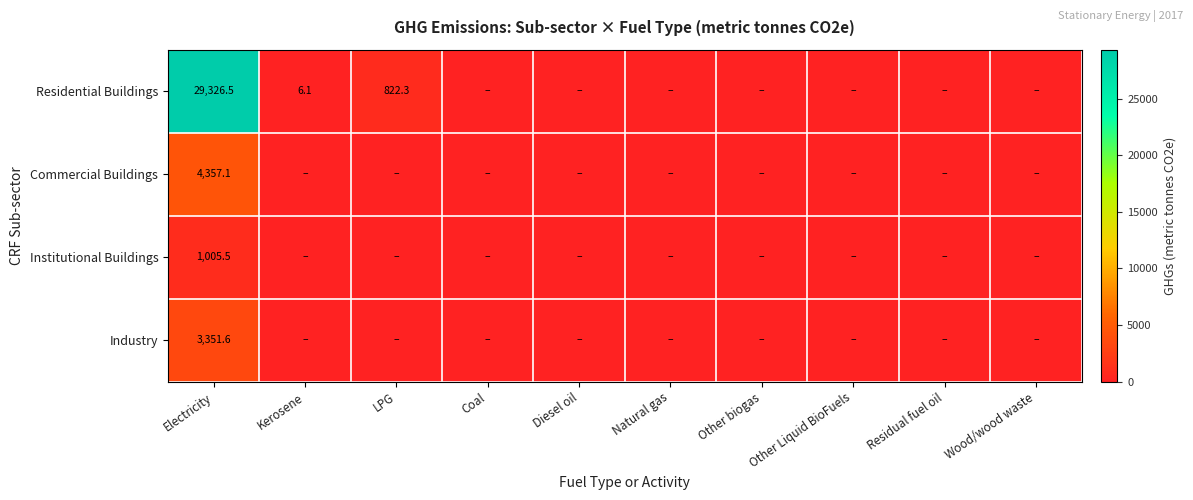

What is the total value across all series at Electricity?

38040.7